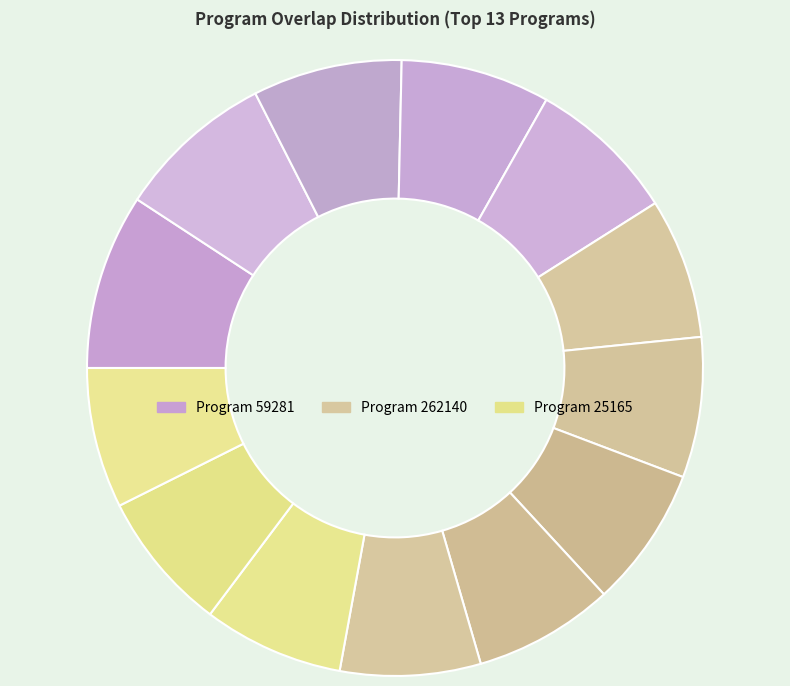

Count the number of slices in the pie.

13